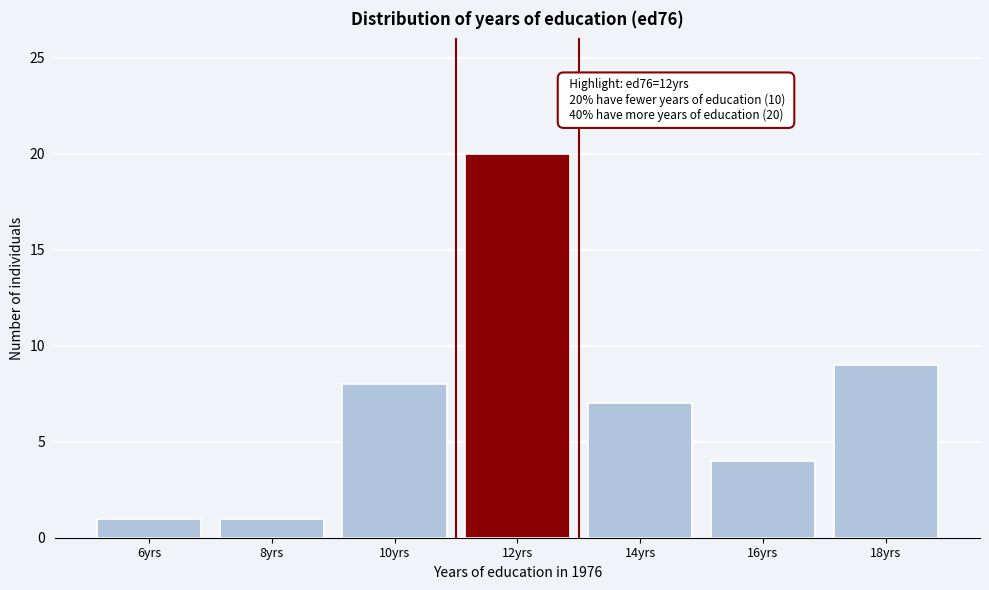

Reading left to right, what are all the values shown in this chart?

1	1	8	20	7	4	9